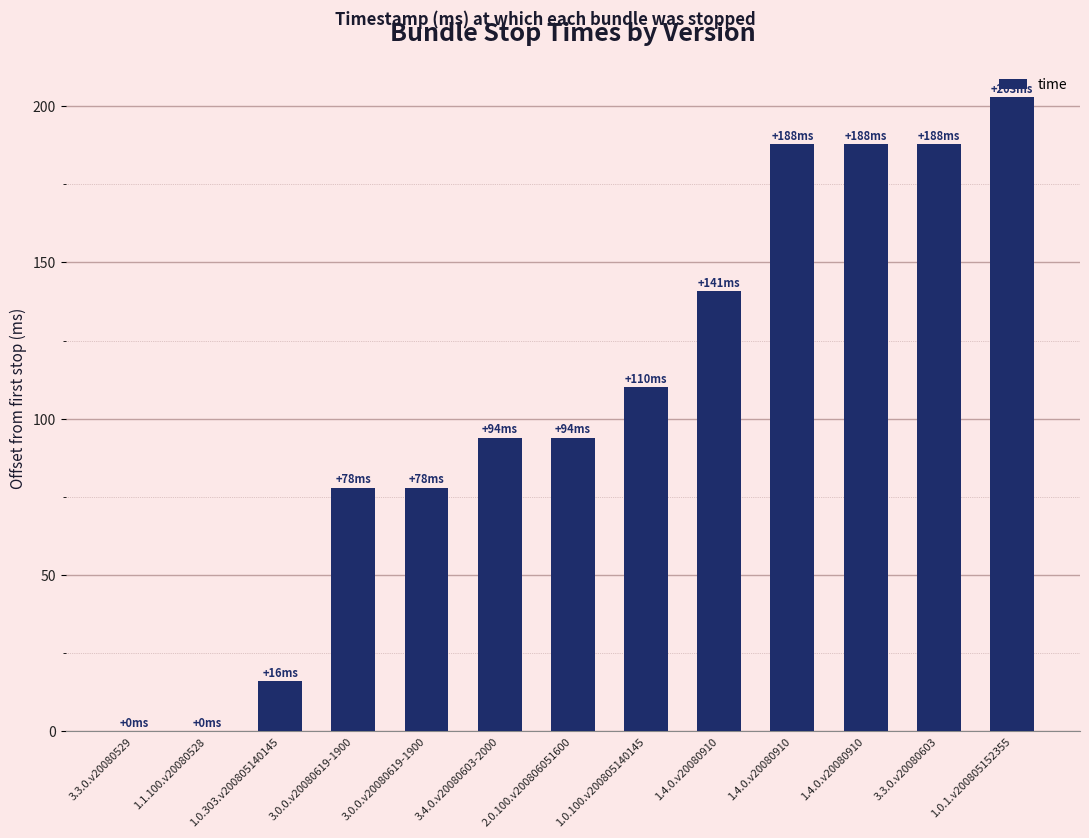

Are the bars horizontal?

No